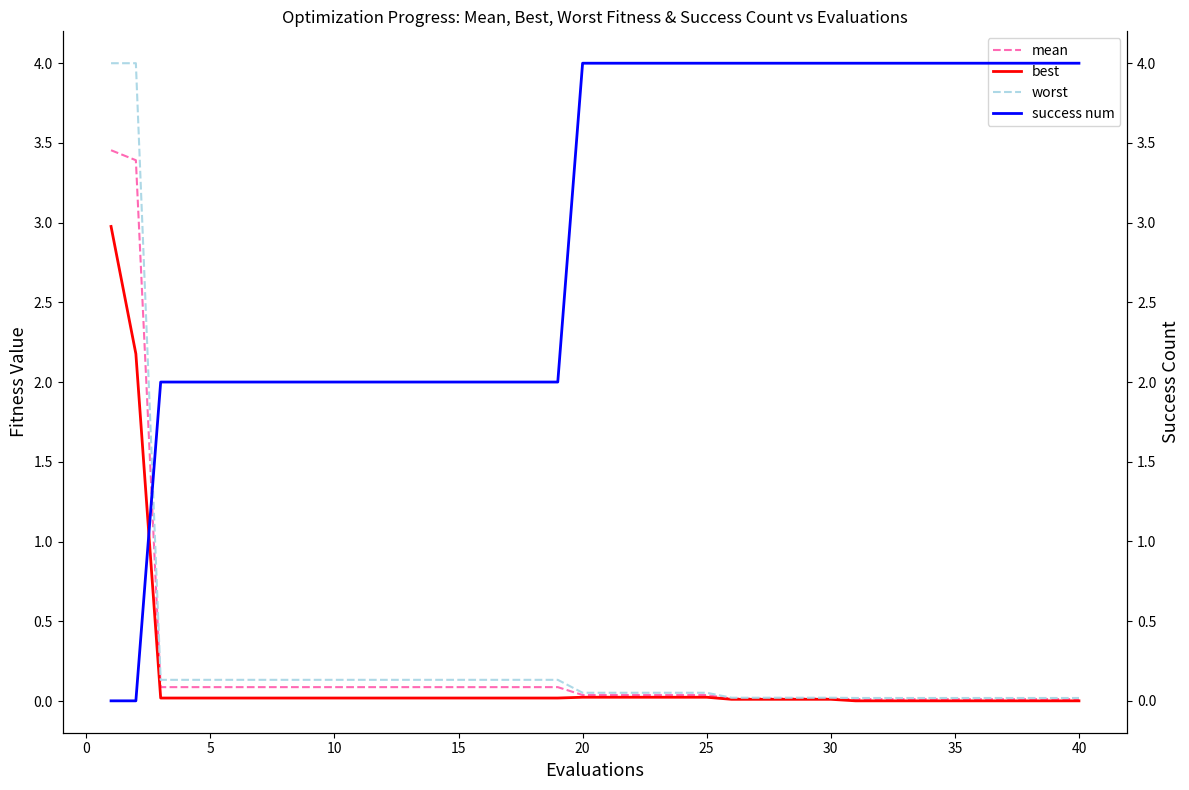

At how many categories does at least one series exceed 2?

23